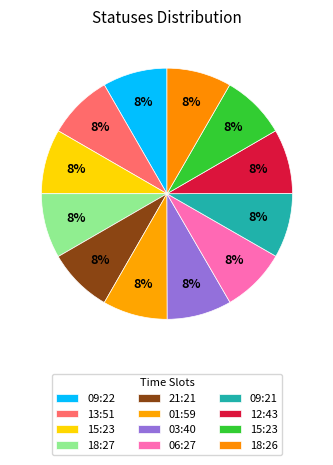

How many segments does this pie chart have?

12